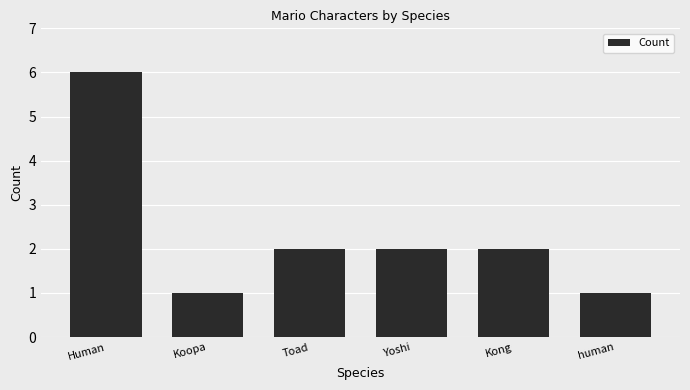

How many bars are there in total?

6